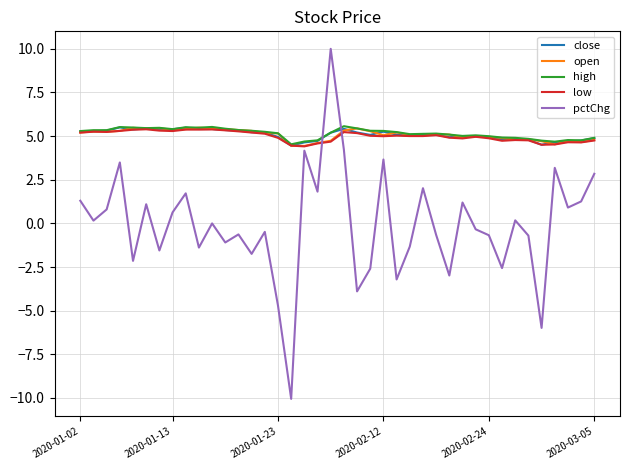

What is the greatest value displayed?

10.0